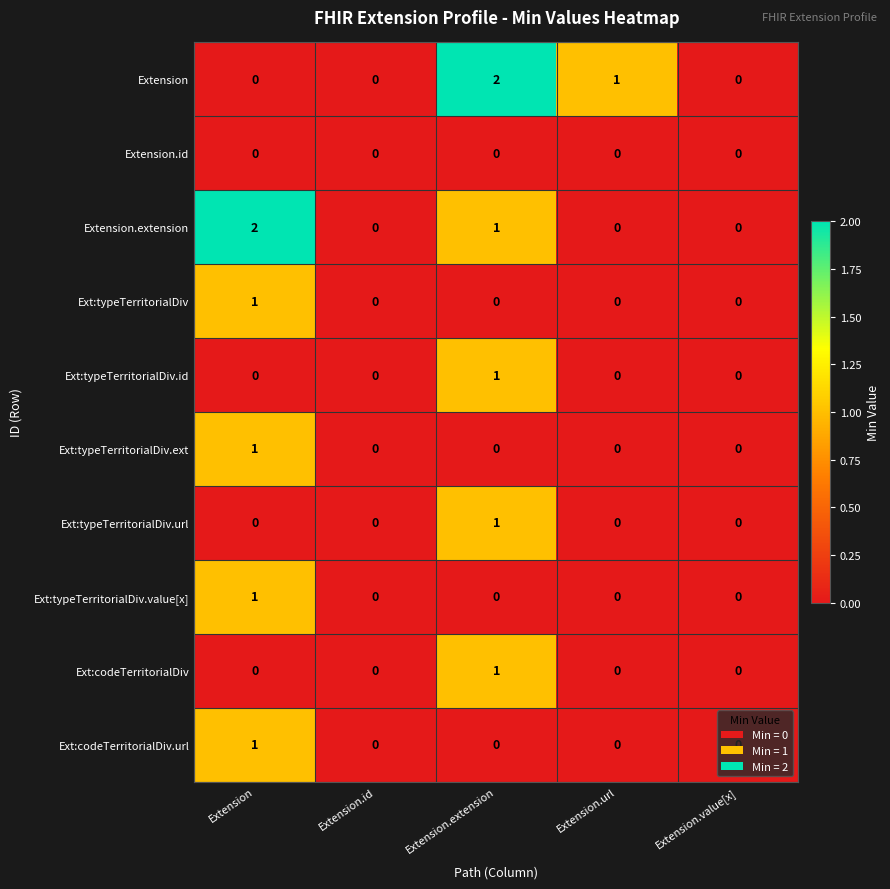

Which series changed the most between Extension and Extension.id?

Extension.extension